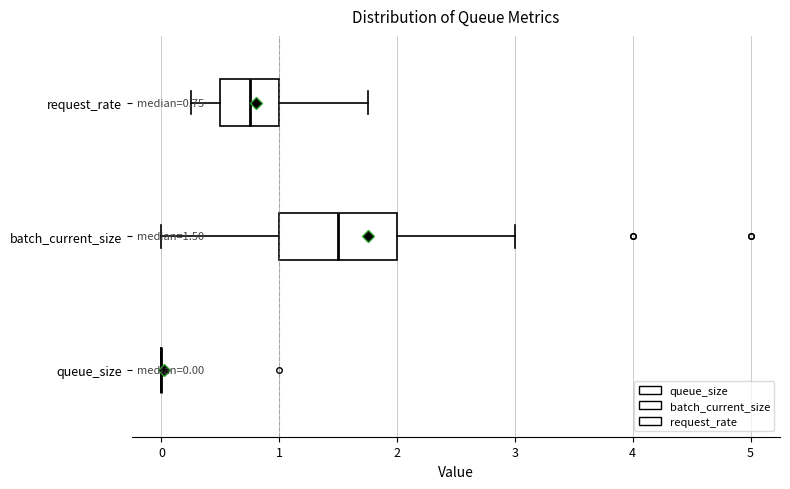

Comparing the boxes themselves (not the whiskers), which one is the widest?

batch_current_size